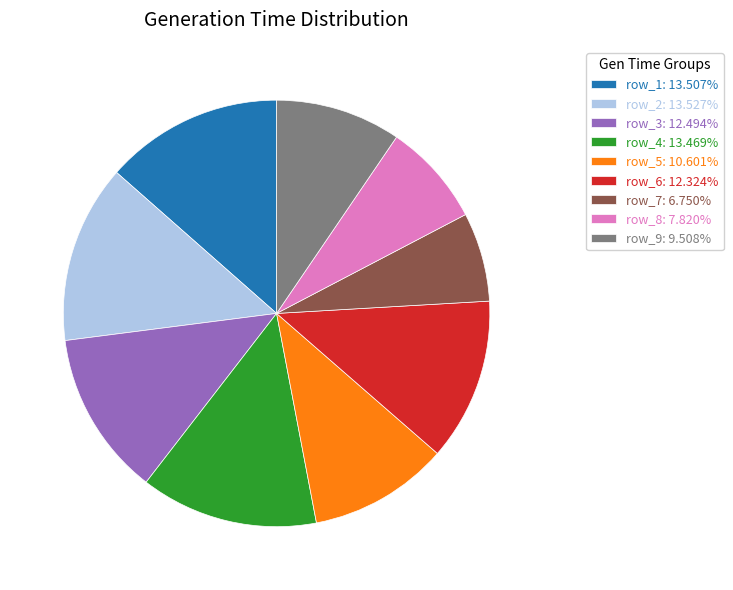

Is row_6: 12.324% the majority of the pie?

No